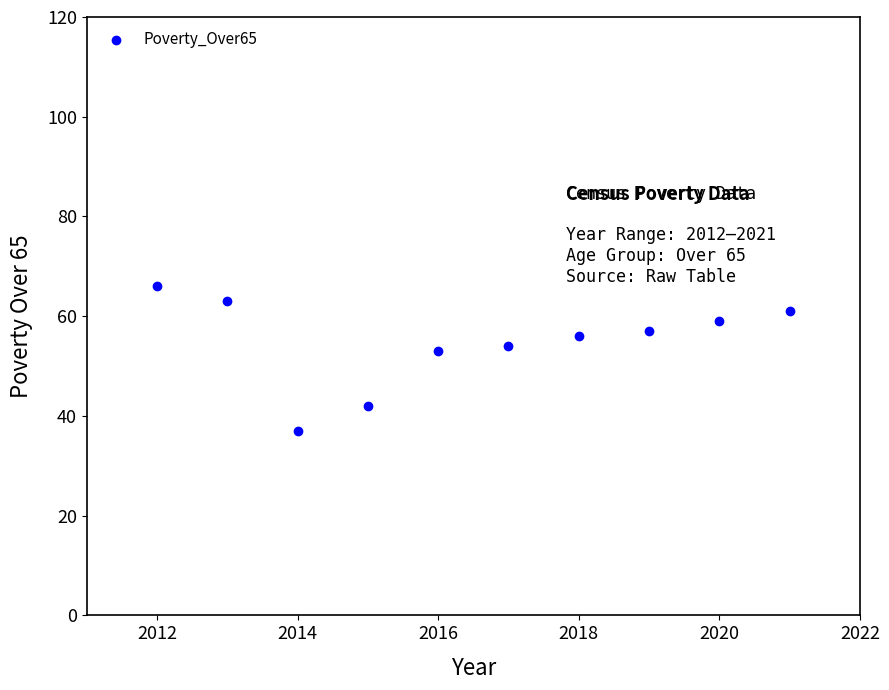

What is the average Y value?

55